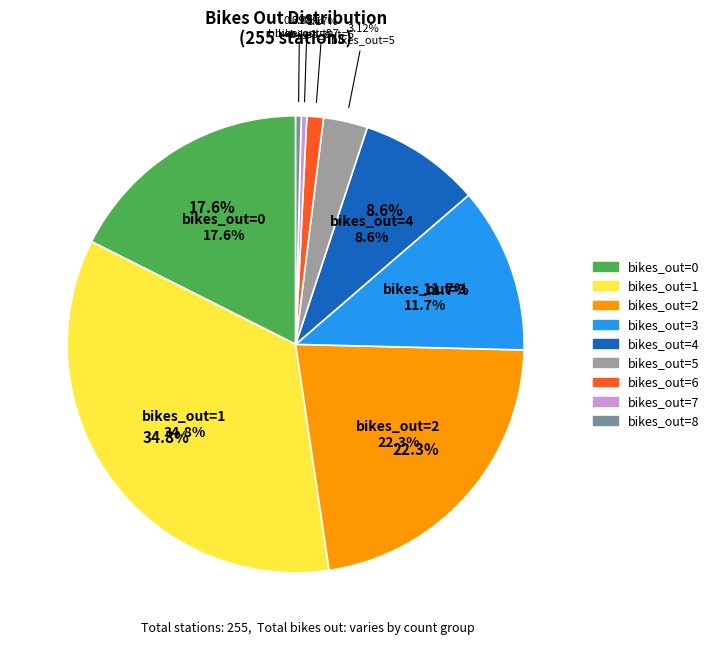

How many slices are in this pie chart?

9